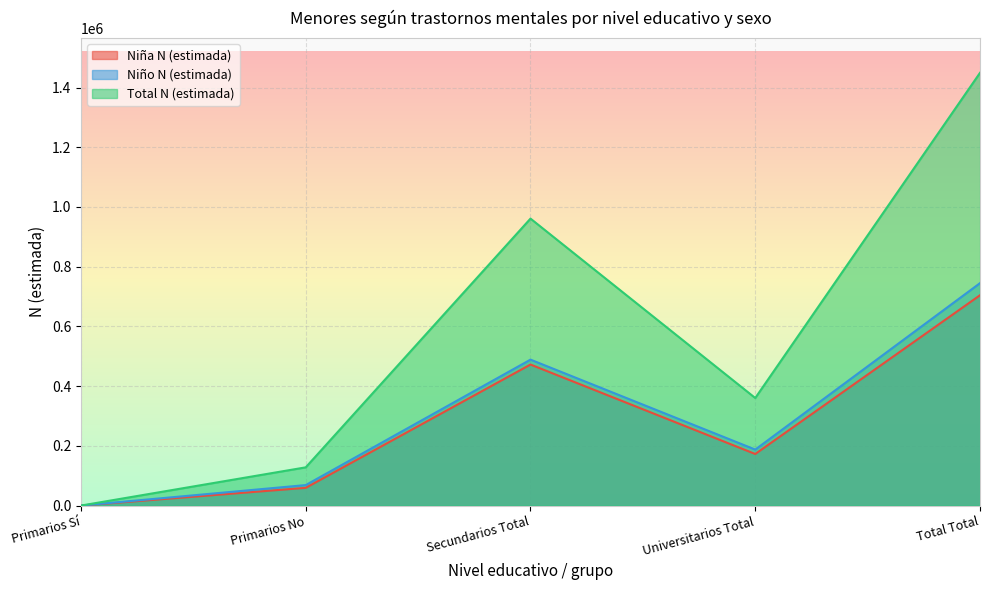

What is the sum of the Niño N (estimada) values at Primarios No and Secundarios Total?

557349